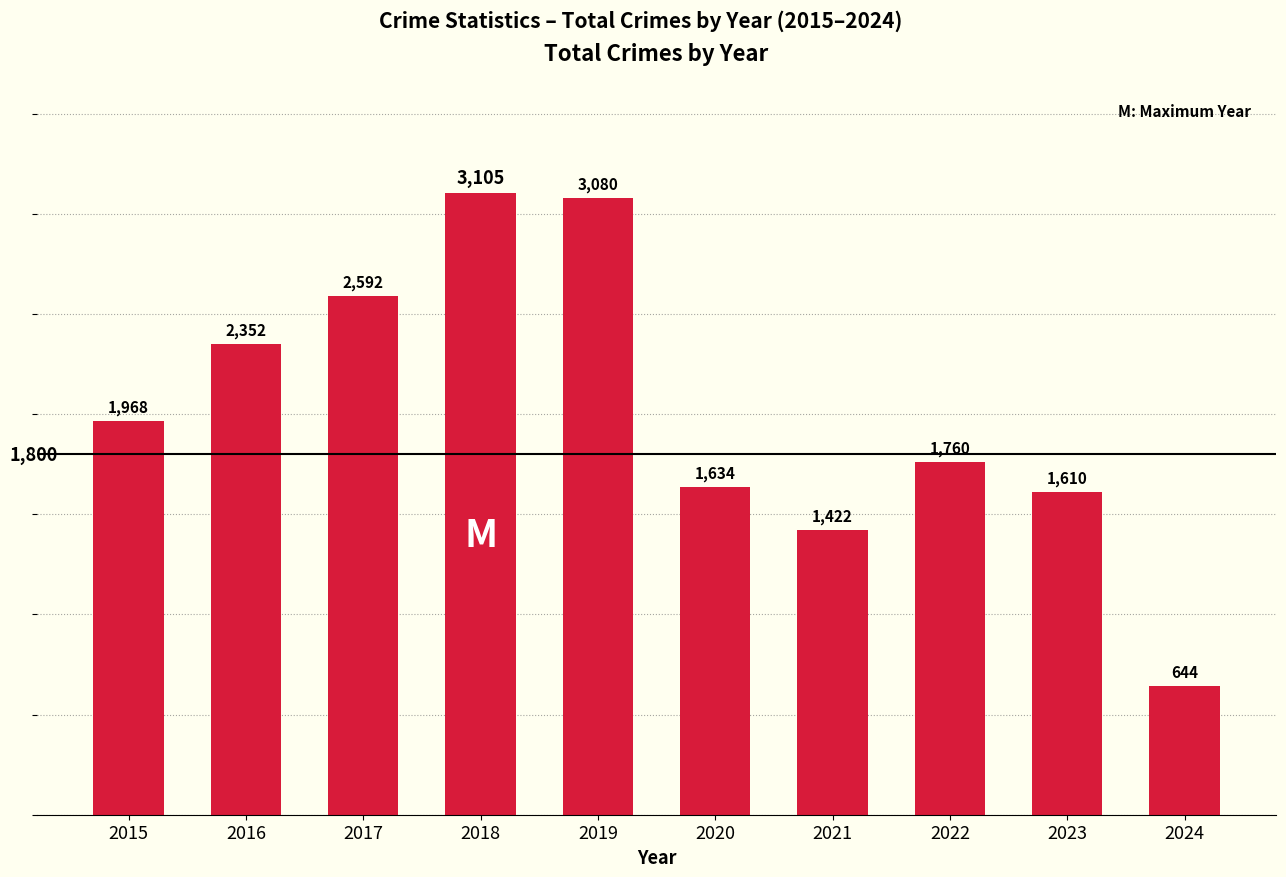

Approximately how many times larger is the value at 2023 compared to 2015?

0.8